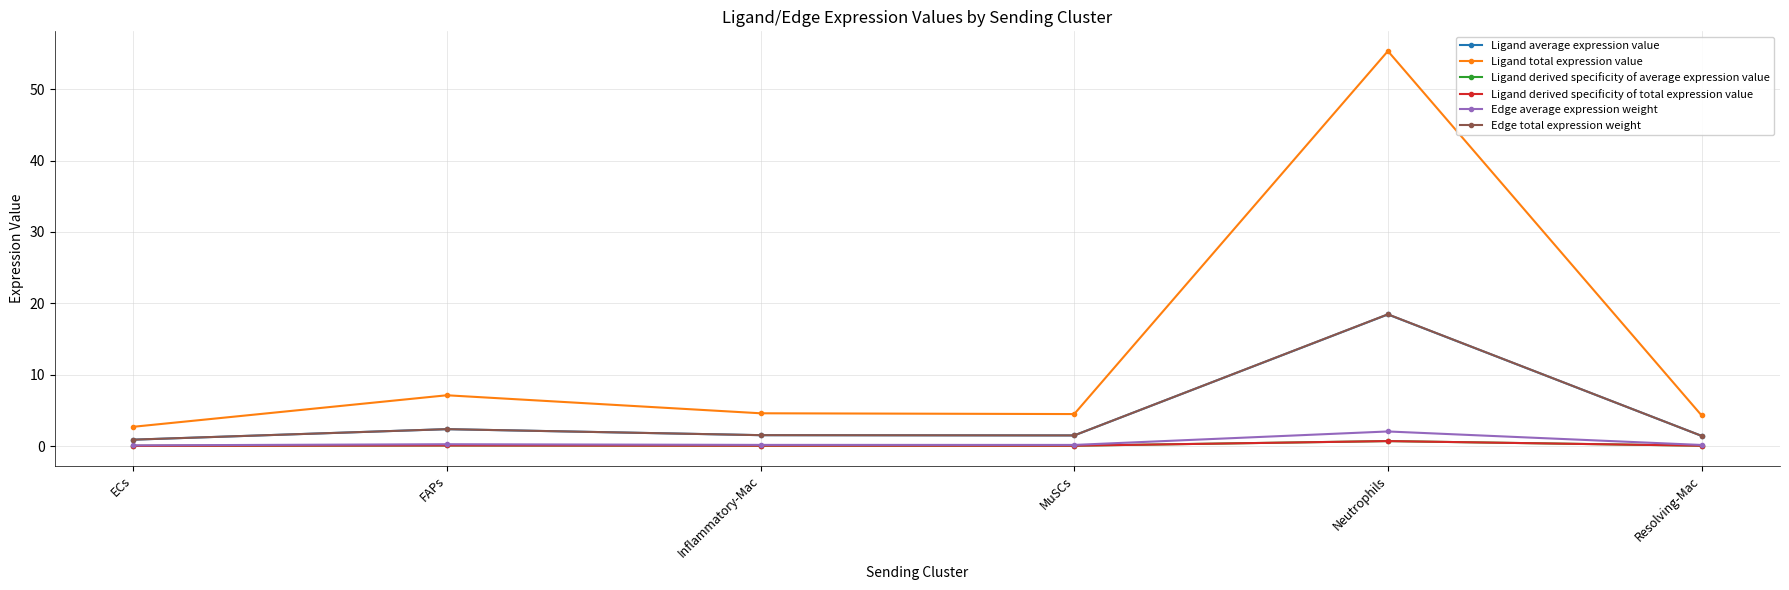

Reading left to right, extract all data points from this chart.

Ligand average expression value: 0.9	2.4	1.5	1.5	18.4	1.4
Ligand total expression value: 2.7	7.1	4.6	4.5	55.3	4.3
Ligand derived specificity of average expression value: 0.0	0.1	0.1	0.1	0.7	0.1
Ligand derived specificity of total expression value: 0.0	0.1	0.1	0.1	0.7	0.1
Edge average expression weight: 0.1	0.3	0.2	0.2	2.1	0.2
Edge total expression weight: 0.9	2.4	1.5	1.5	18.5	1.4